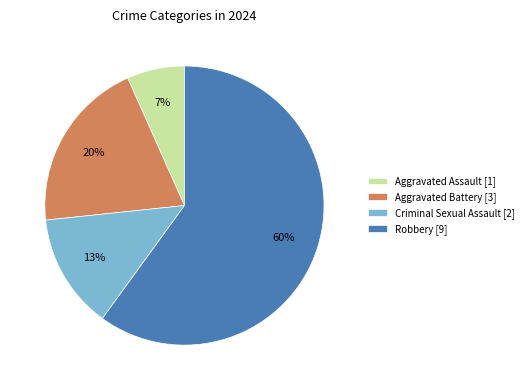

Does Aggravated Assault account for over 50% of the chart?

No